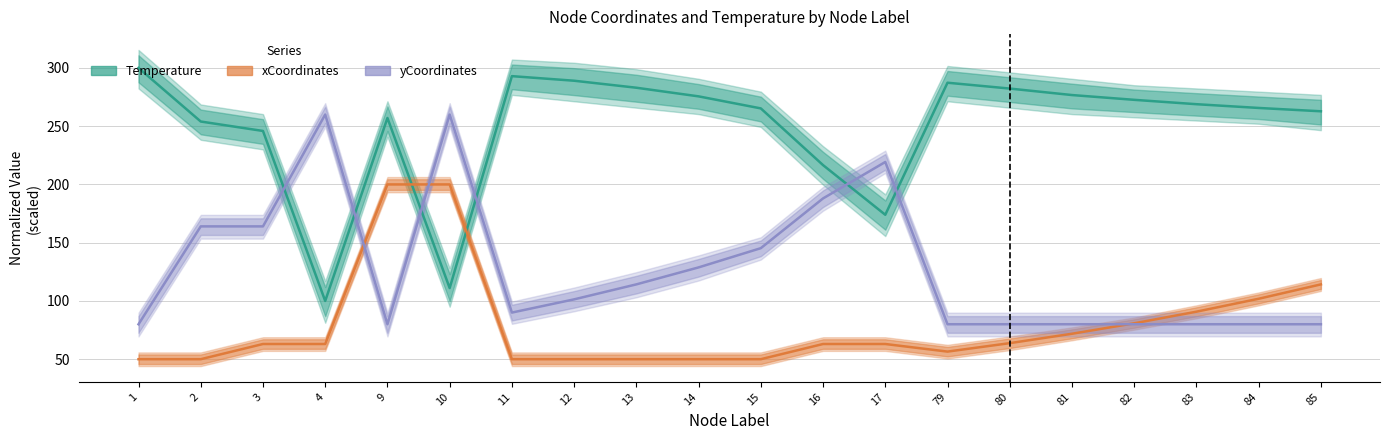

Where does the Temperature series first go above 268?

1